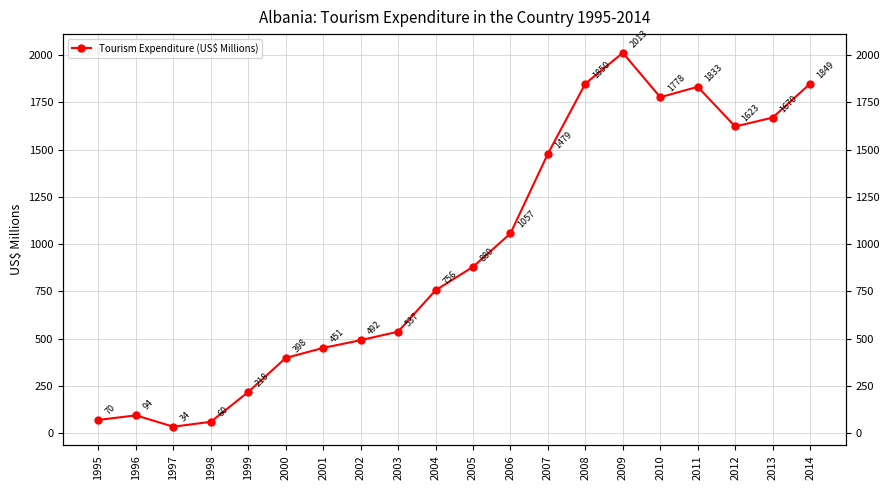

Where does the data first go above 880?

2006